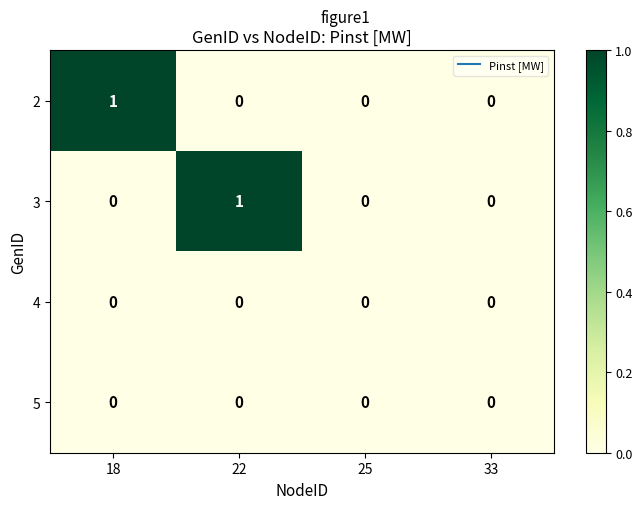

Is it true that 3 equals 0 at 25?

True